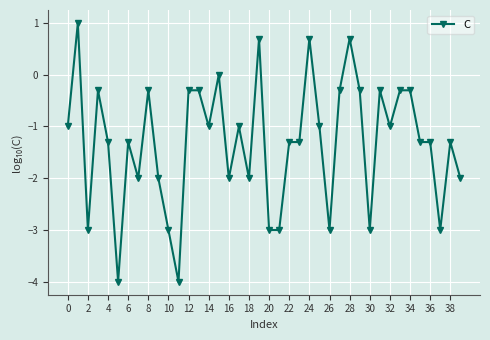

True or false: there are more than 0 points higher than both neighbors.

True